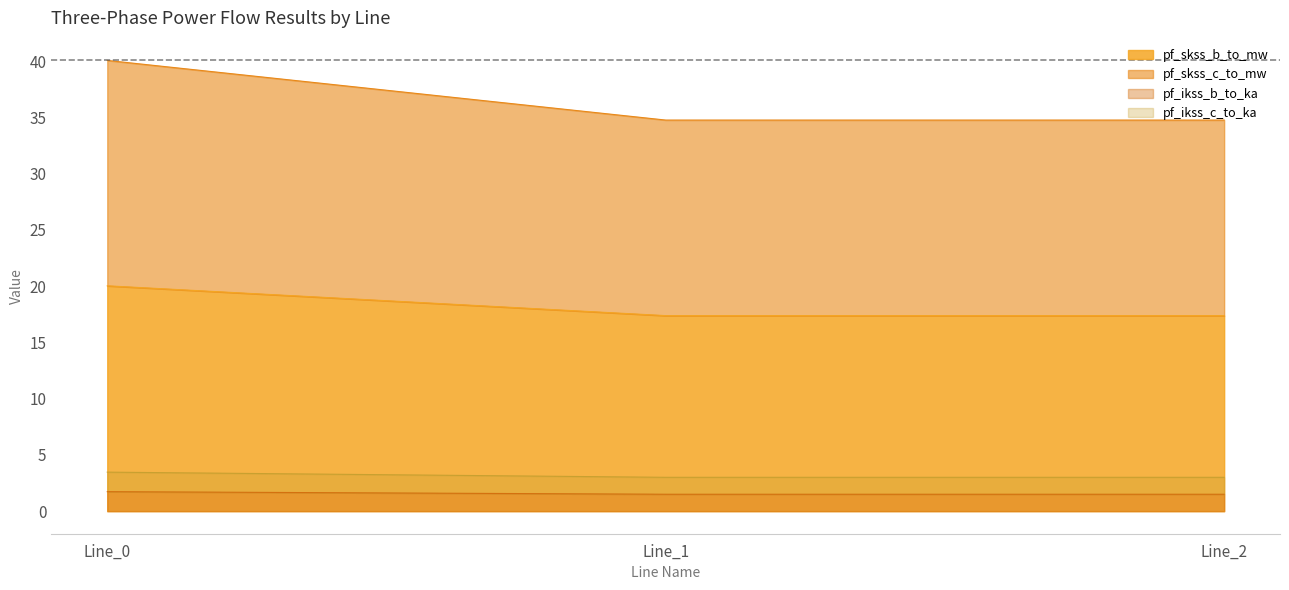

The pf_ikss_c_to_ka series shows 14.3 at Line_1. True or false?

False